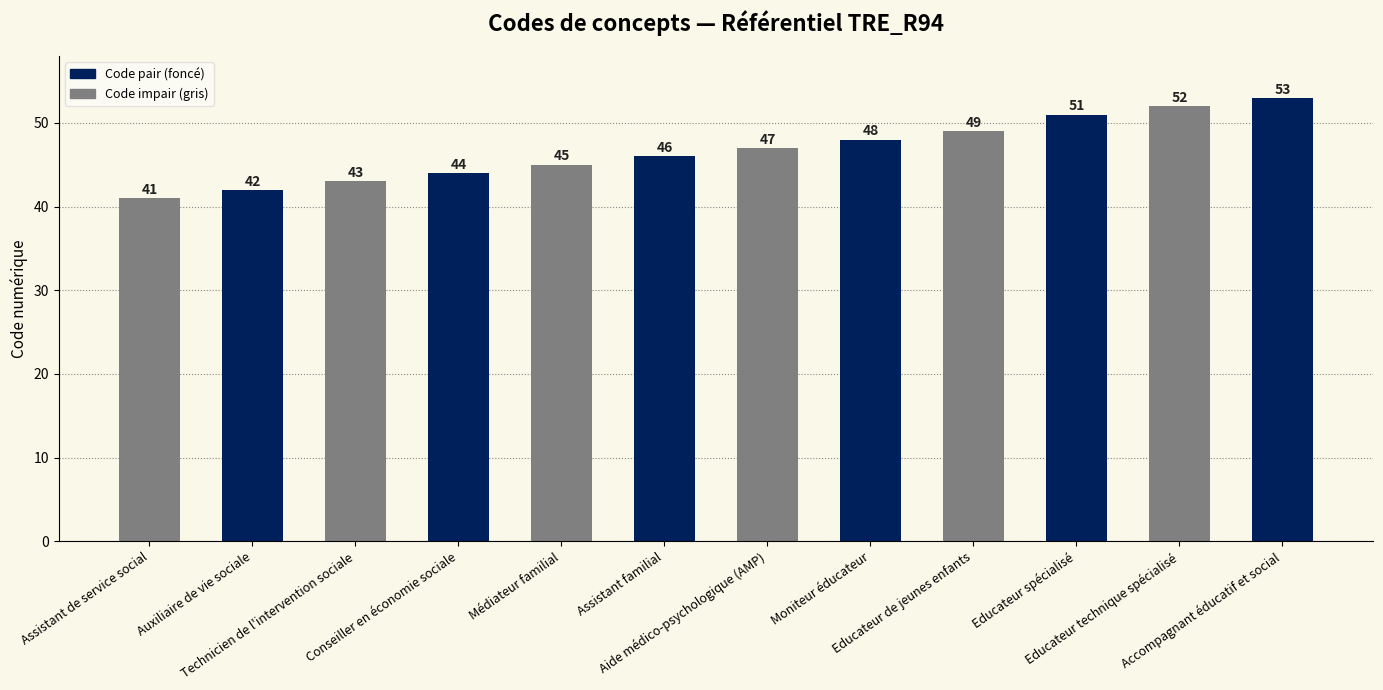

Which category has the highest value across all series?

Accompagnant éducatif et social